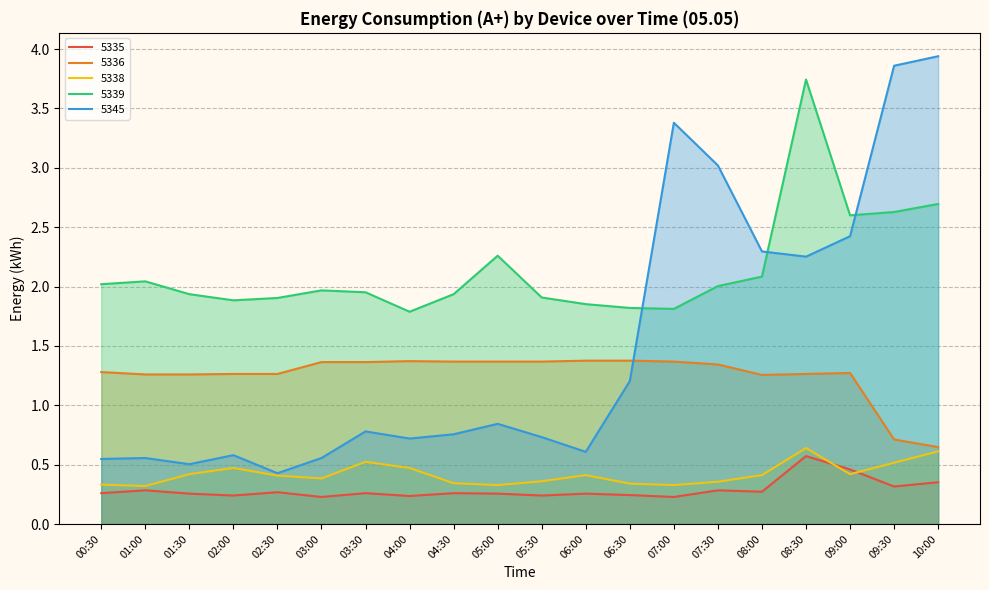

Reading right to left, what are all the values shown in this chart?

5335: 0.4	0.3	0.5	0.6	0.3	0.3	0.2	0.2	0.3	0.2	0.3	0.3	0.2	0.3	0.2	0.3	0.2	0.3	0.3	0.3
5336: 0.6	0.7	1.3	1.3	1.3	1.3	1.4	1.4	1.4	1.4	1.4	1.4	1.4	1.4	1.4	1.3	1.3	1.3	1.3	1.3
5338: 0.6	0.5	0.4	0.6	0.4	0.4	0.3	0.3	0.4	0.4	0.3	0.3	0.5	0.5	0.4	0.4	0.5	0.4	0.3	0.3
5339: 2.7	2.6	2.6	3.7	2.1	2.0	1.8	1.8	1.9	1.9	2.3	1.9	1.8	2.0	2.0	1.9	1.9	1.9	2.0	2.0
5345: 3.9	3.9	2.4	2.3	2.3	3.0	3.4	1.2	0.6	0.7	0.8	0.8	0.7	0.8	0.6	0.4	0.6	0.5	0.6	0.5